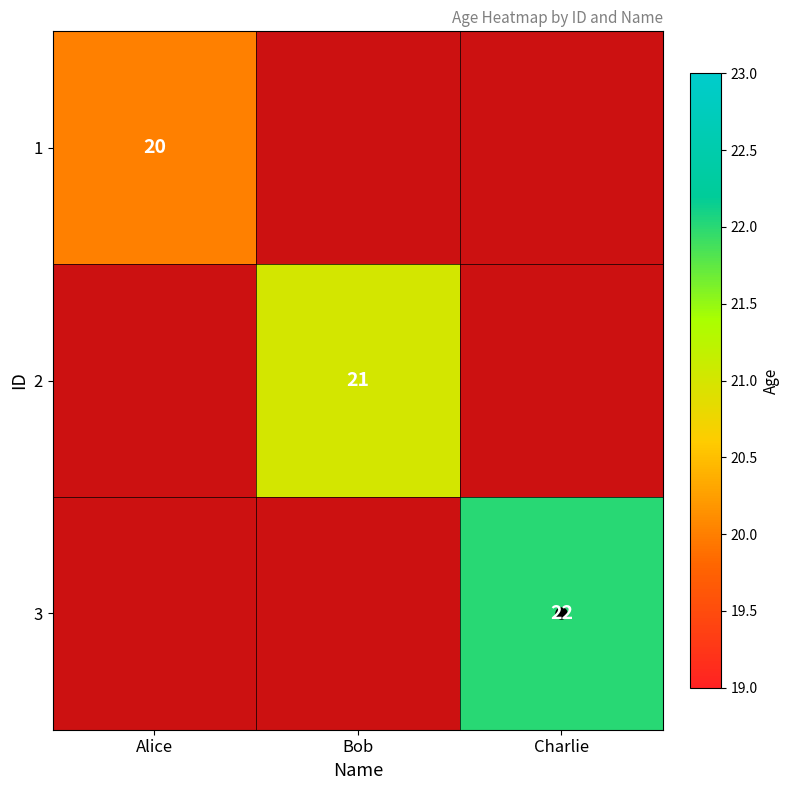

The 1 series shows 20 at Alice. True or false?

True